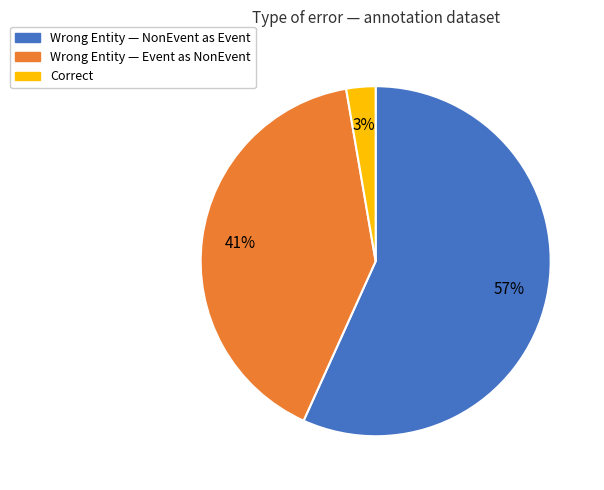

Count the number of slices in the pie.

3